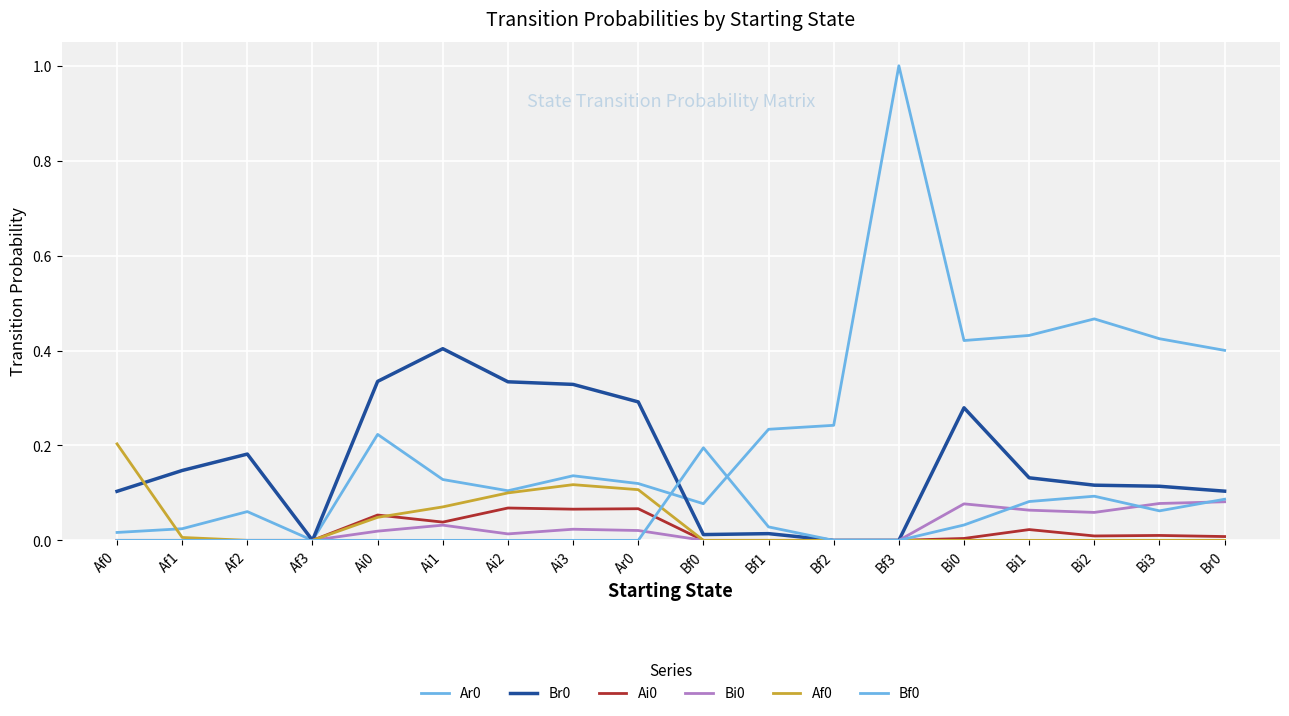

At which label does Br0 reach its minimum?

Af3